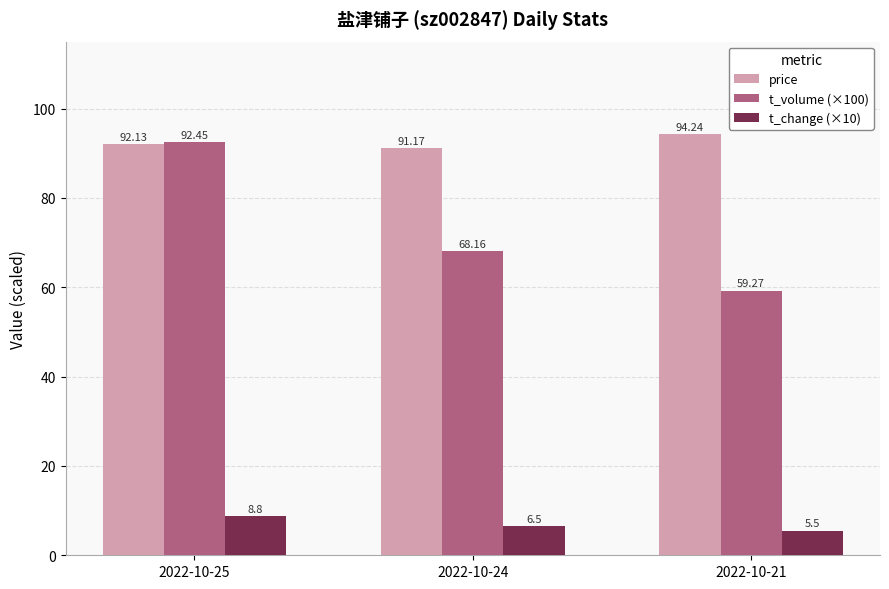

Where is price nearest to the value 92?

2022-10-25